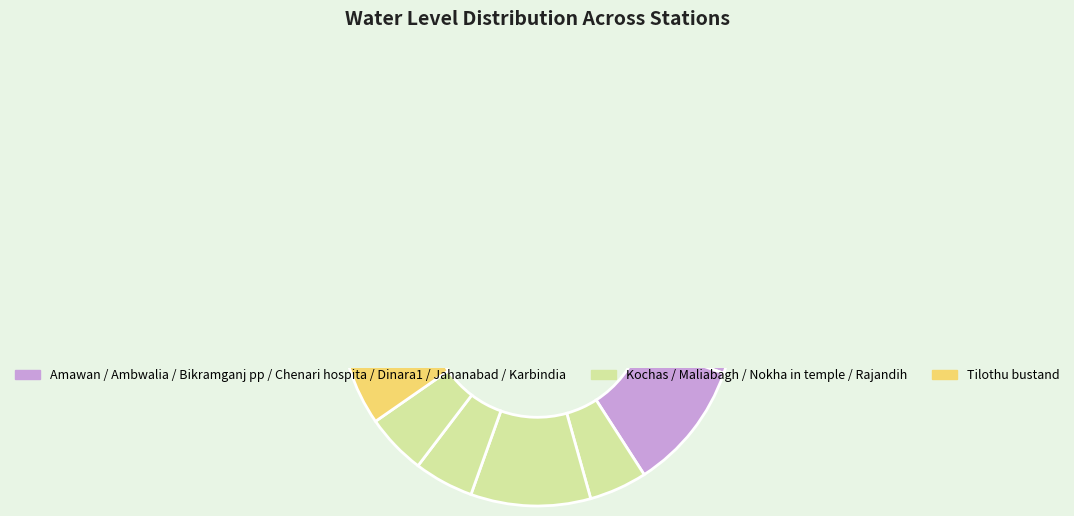

To the nearest percent, what is the combined percentage of Rajandih and Karbindia(templ?

16%